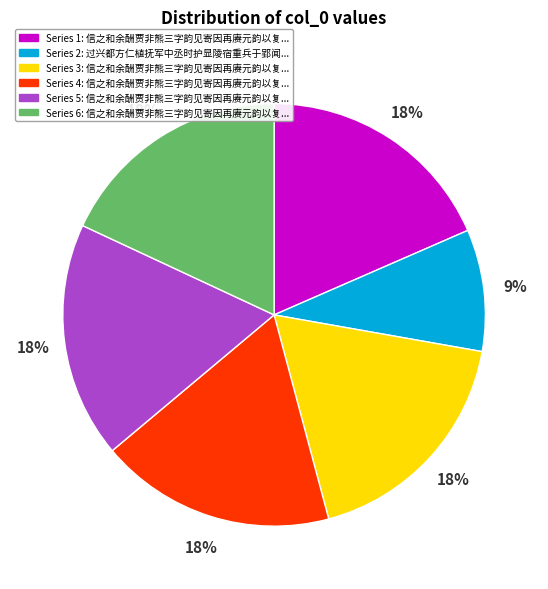

Is there any slice that represents more than half of the pie?

No